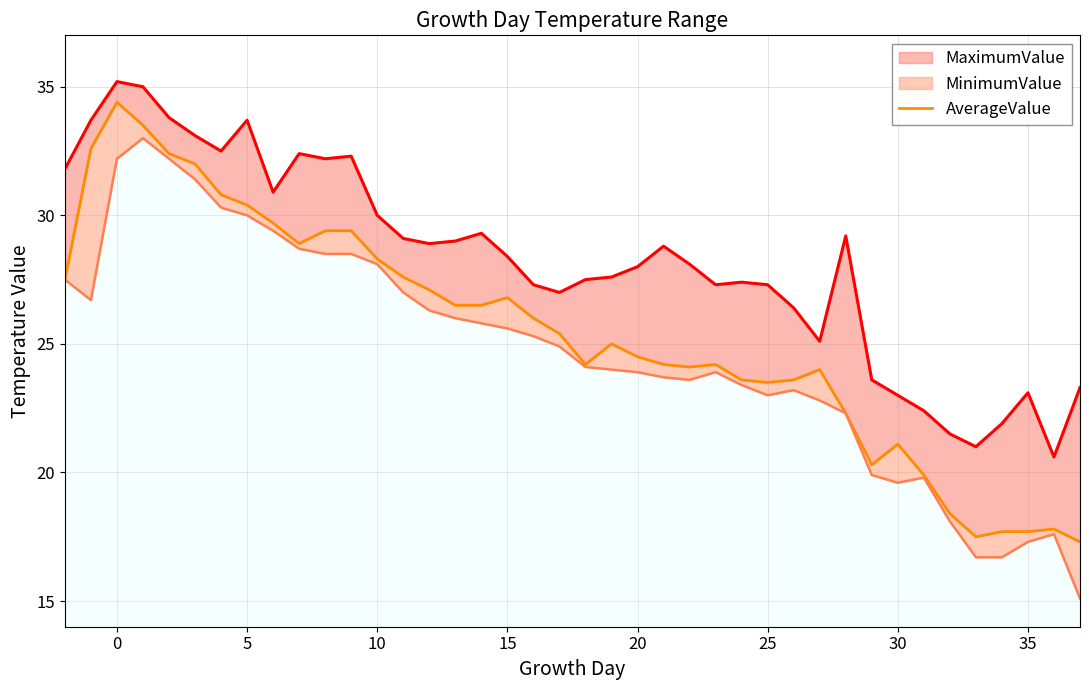

How many points are lower than both their immediate neighbors (excluding endpoints)?

6